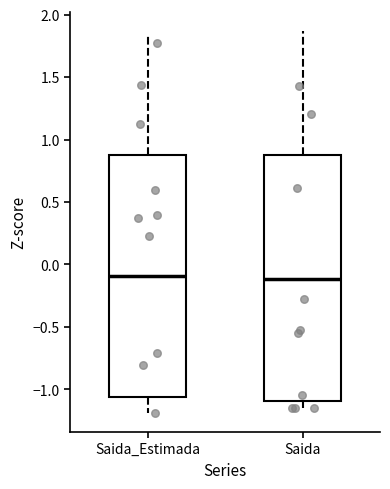

Reading left to right, transcribe this box plot: for each box, give where its median line is, the range the box spans, and where its two whiskers end, as read against the y-axis. The values are not printed on the chart, so give them approximately, as read against the axis.

Saida_Estimada: median -0.10, box -1.05 to 0.90, whiskers -1.20 to 1.85
Saida: median -0.10, box -1.10 to 0.90, whiskers -1.15 to 1.85